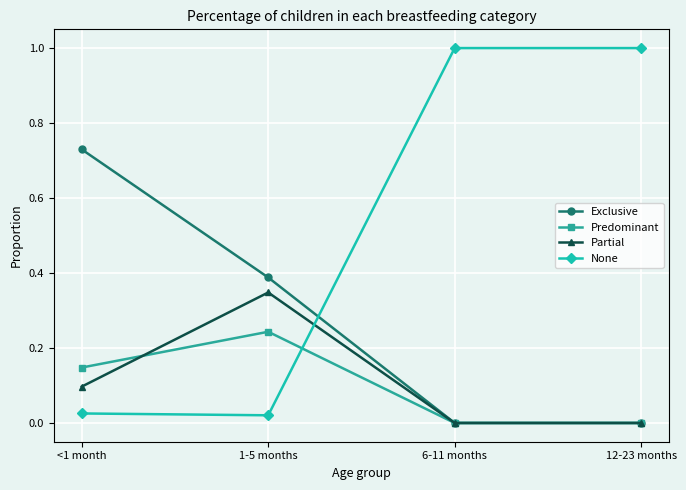

True or false: Predominant has a value of 0.1 at <1 month.

True